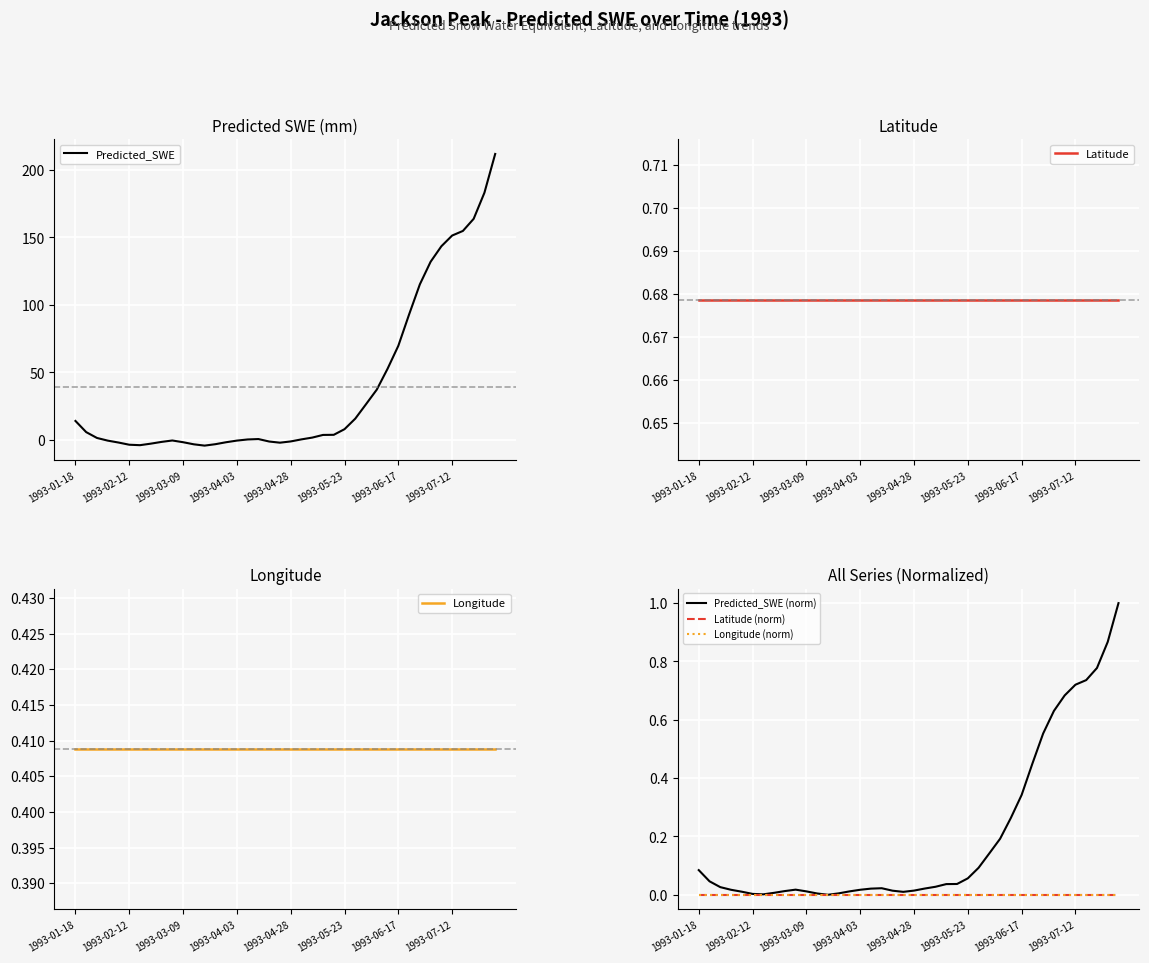

What are all the series names shown in the legend?

Predicted_SWE, Latitude, Longitude, Predicted_SWE (norm), Latitude (norm), Longitude (norm)